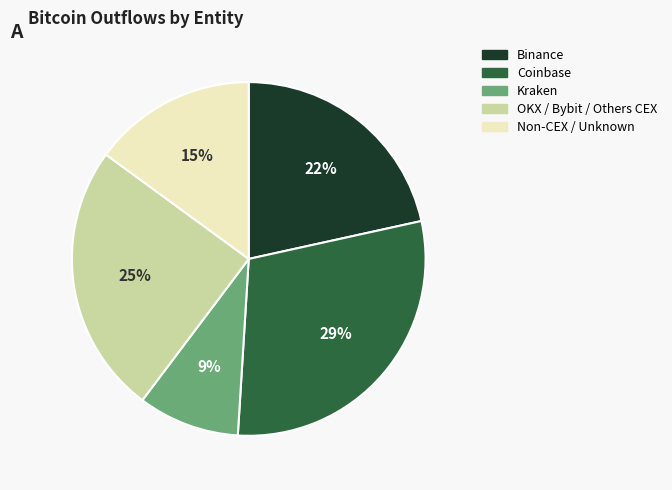

Is there a majority slice in this chart?

No